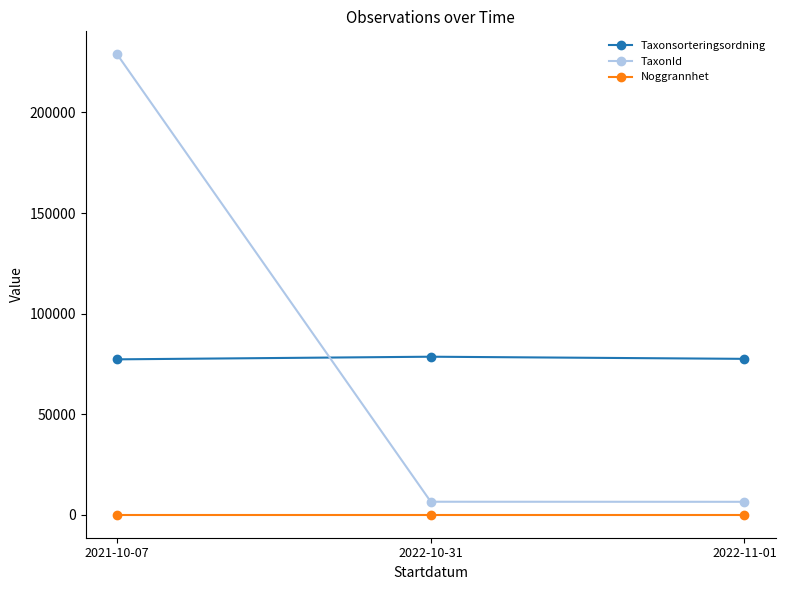

What is the highest value of the Noggrannhet series?

10